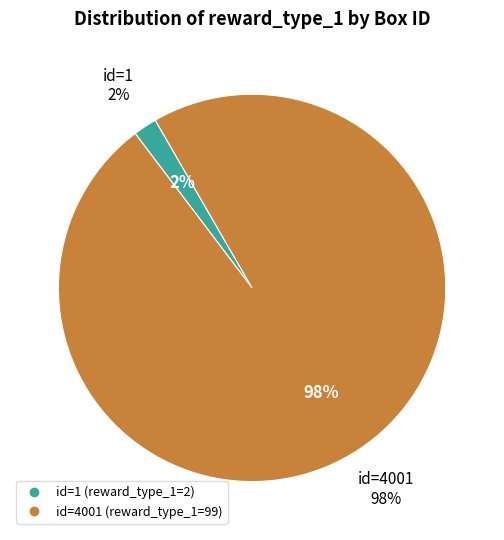

To the nearest percent, what portion does 1 represent?

2%